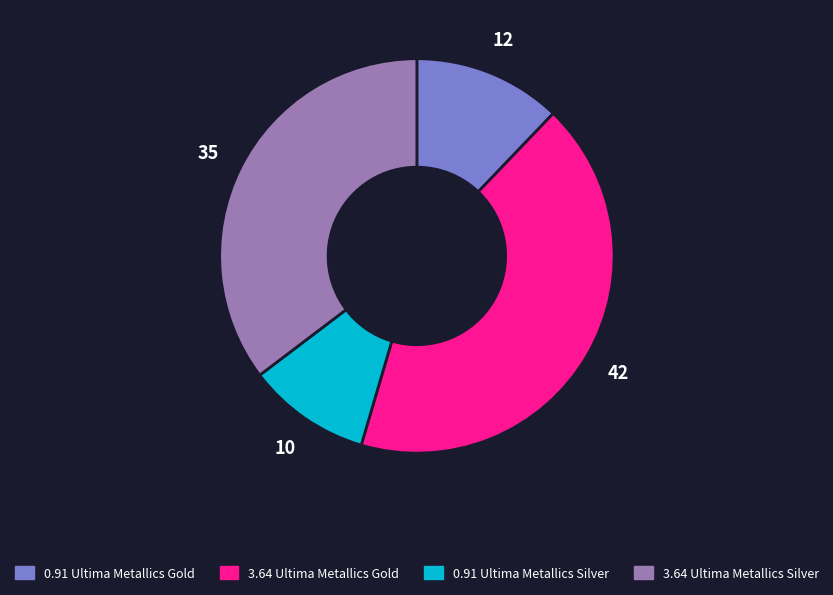

What is the largest slice in the pie chart?

3.64 Ultima Metallics Gold